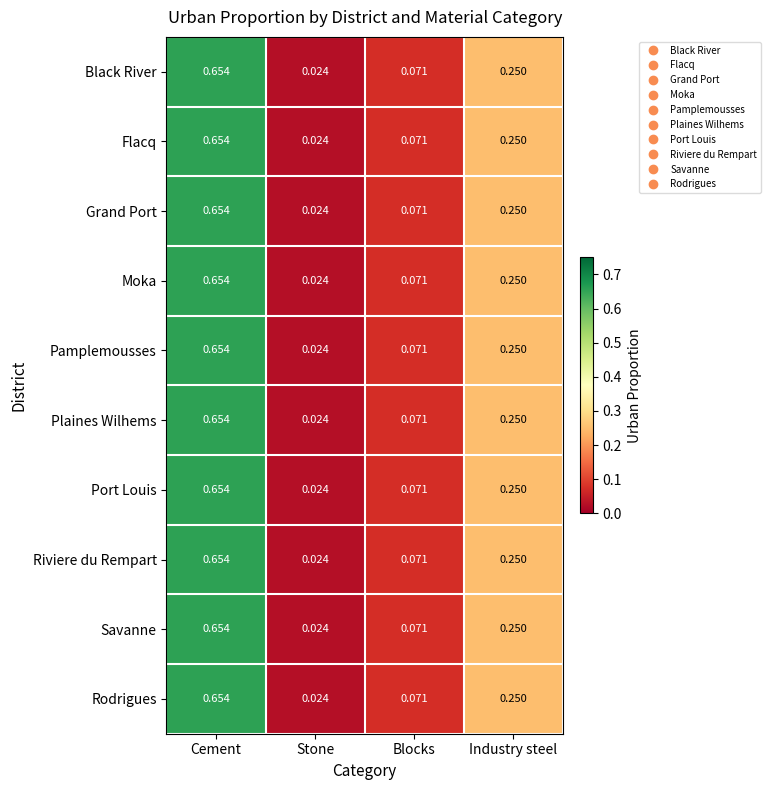

At which label is Black River closest to 0?

Stone